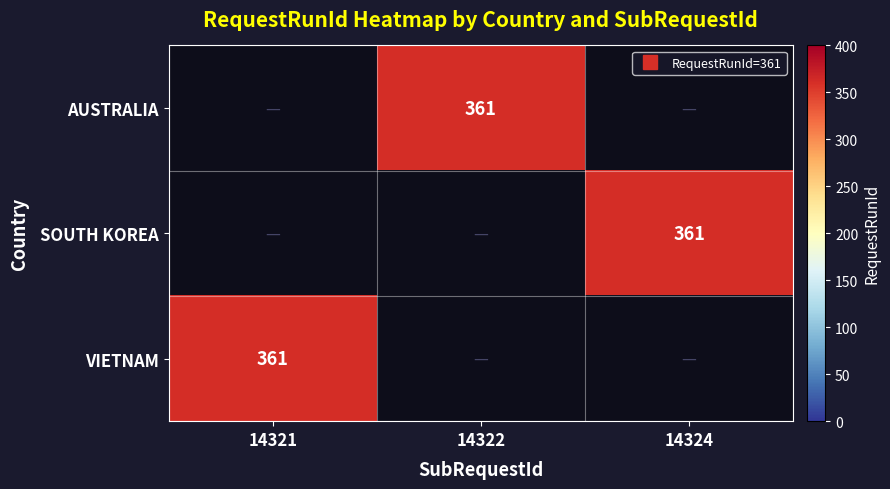

At which label does AUSTRALIA reach its minimum?

14321